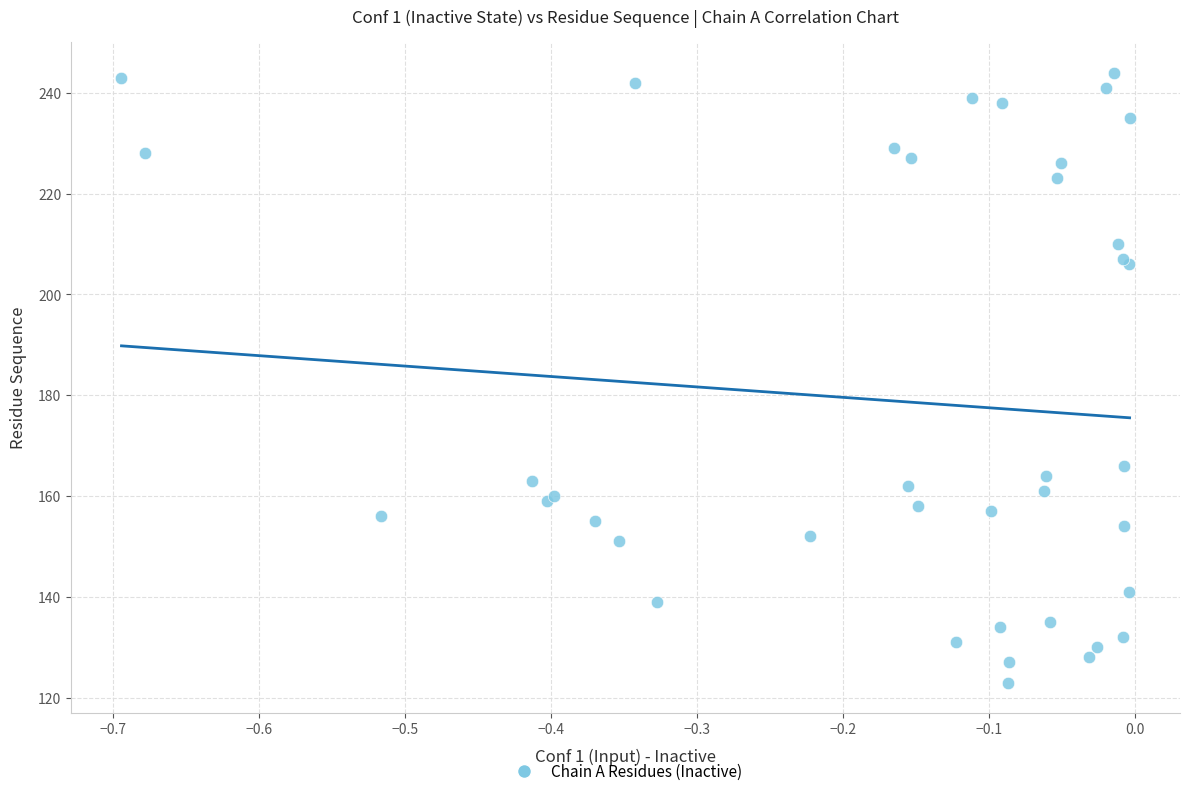

What Y value in the scatter plot is closest to 183?

166